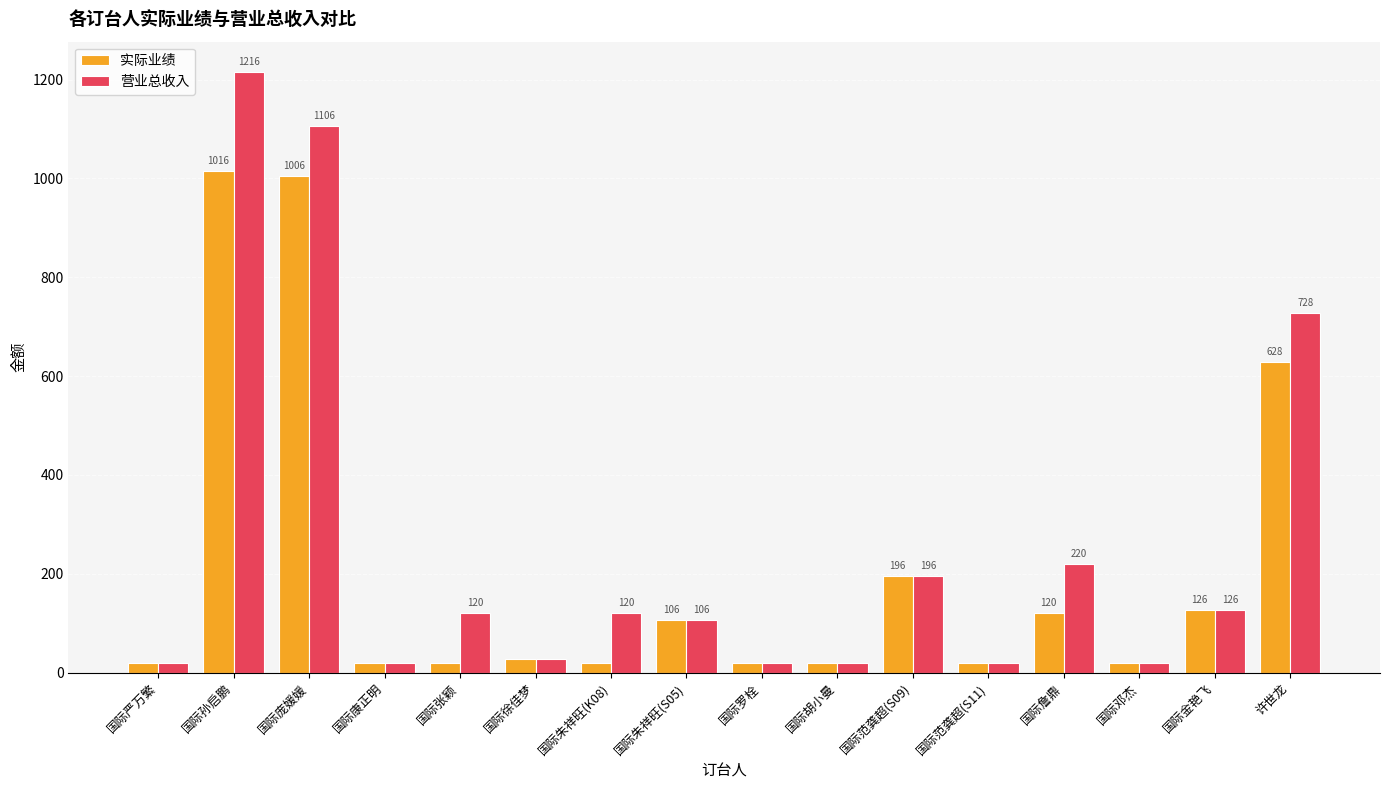

How many bars are there in total?

32